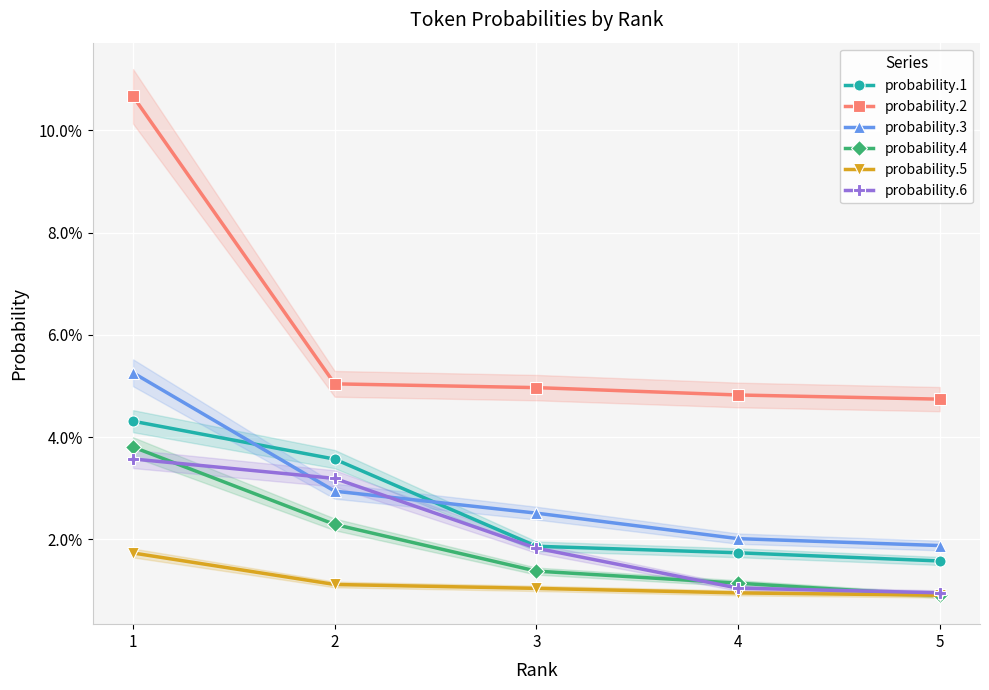

True or false: probability.1 and probability.2 intersect in this chart.

False